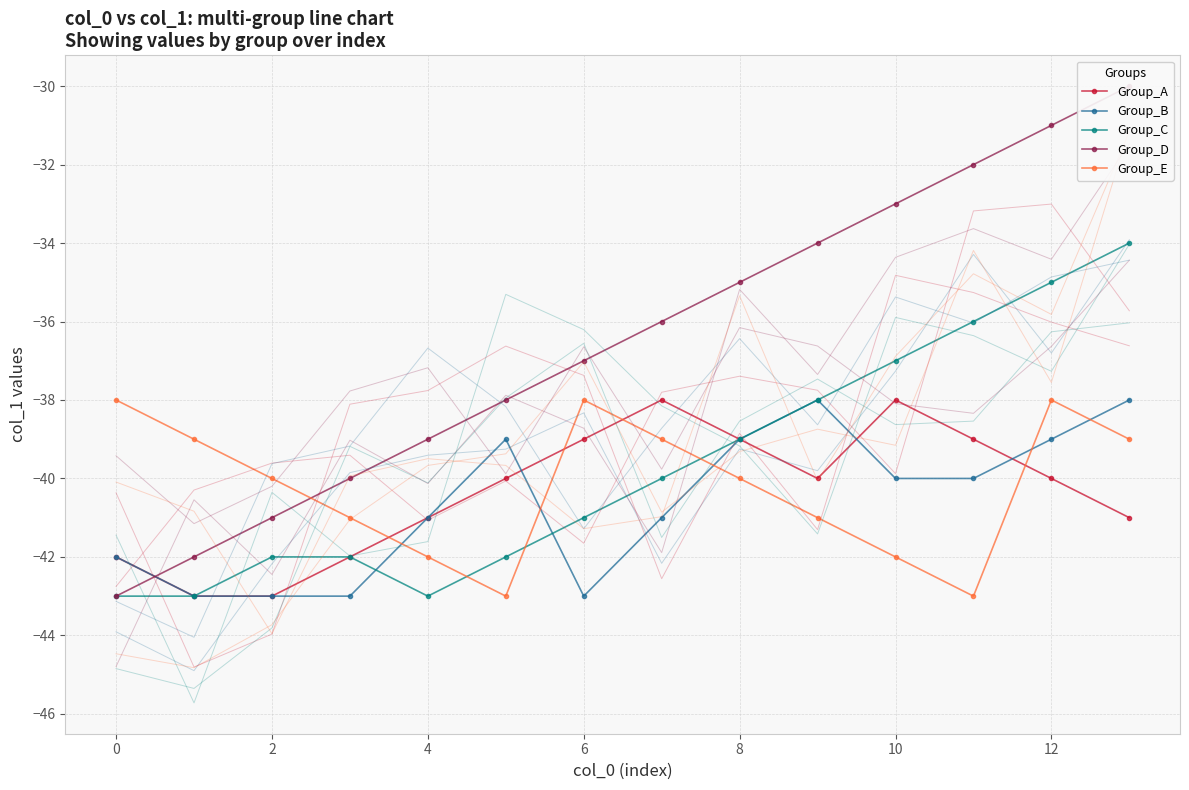

What is the difference between the maximum and second lowest values in the Group_D series?

12